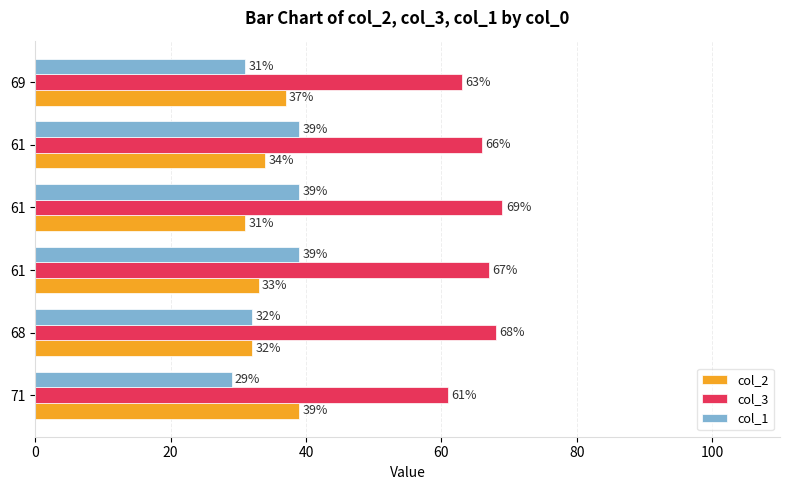

What is the average value of the col_1 series?

35